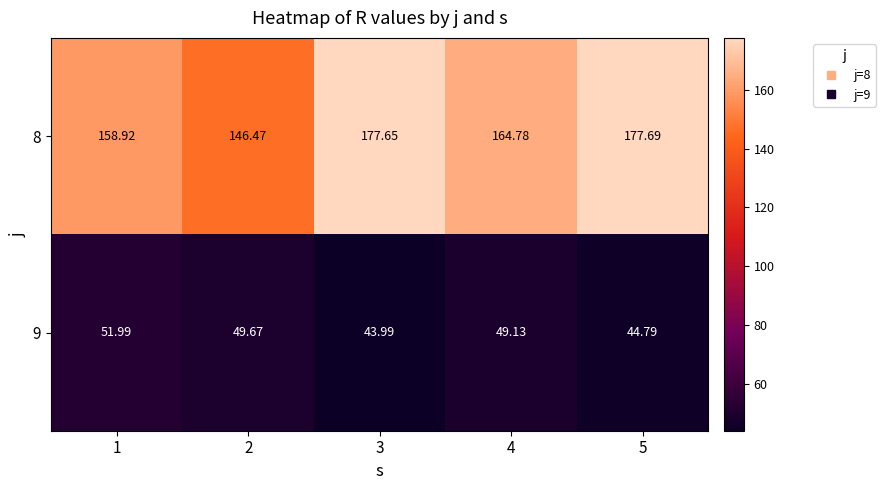

Is the value of 9 at 4 greater than the value of 8 at 4?

No